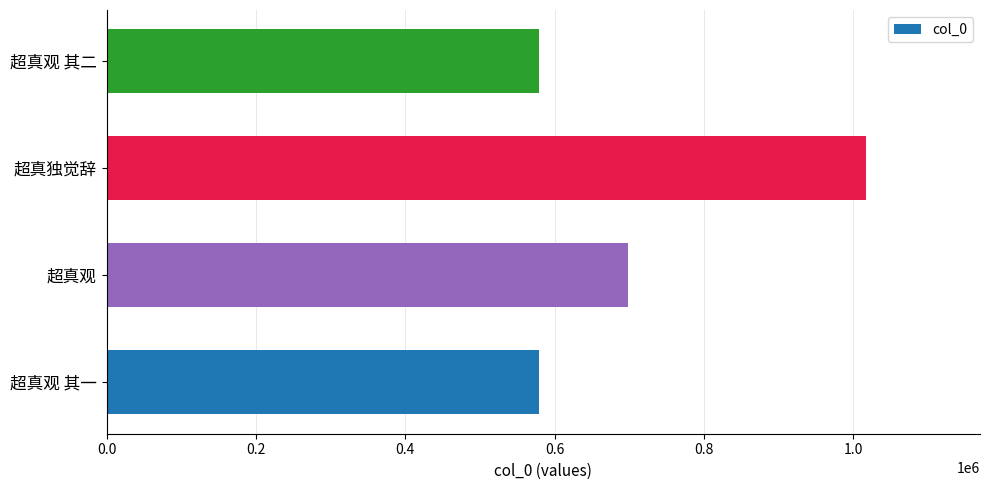

Which has a higher value, 超真观 其一 or 超真独觉辞?

超真独觉辞